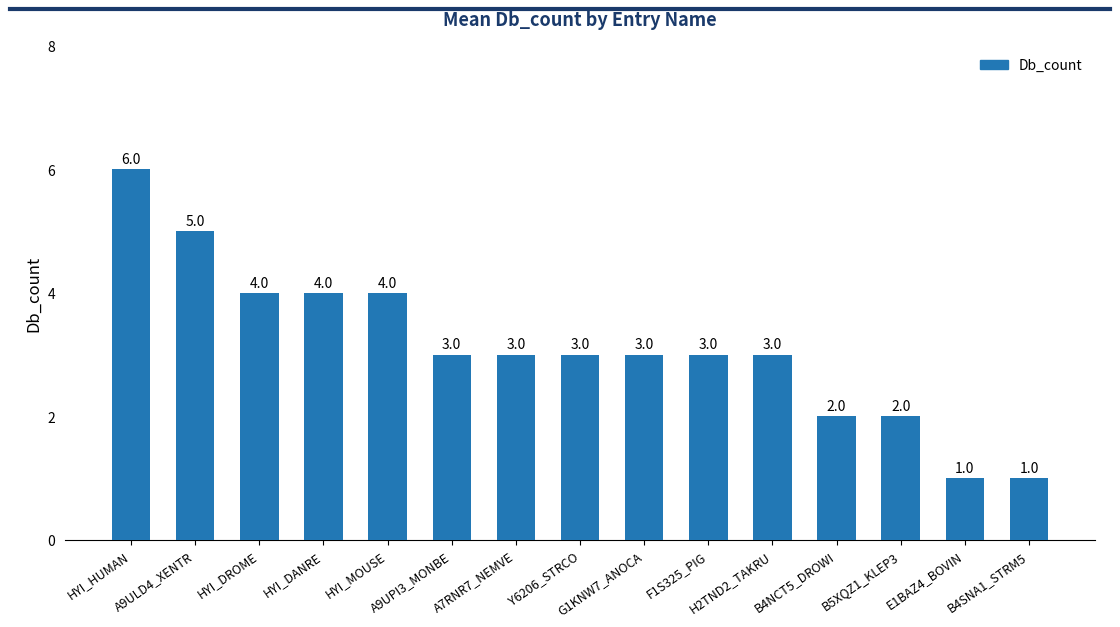

The chart shows a value of 3 at Y6206_STRCO. True or false?

True